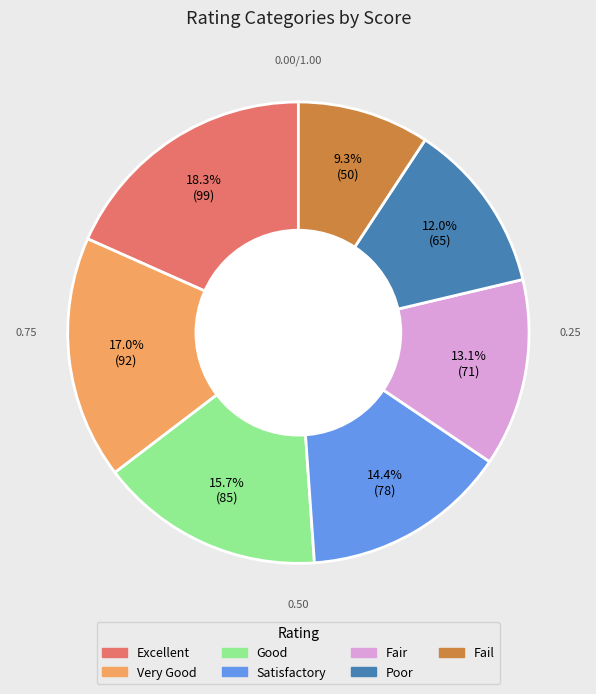

To the nearest percent, what is the combined percentage of Good and Very Good?

33%